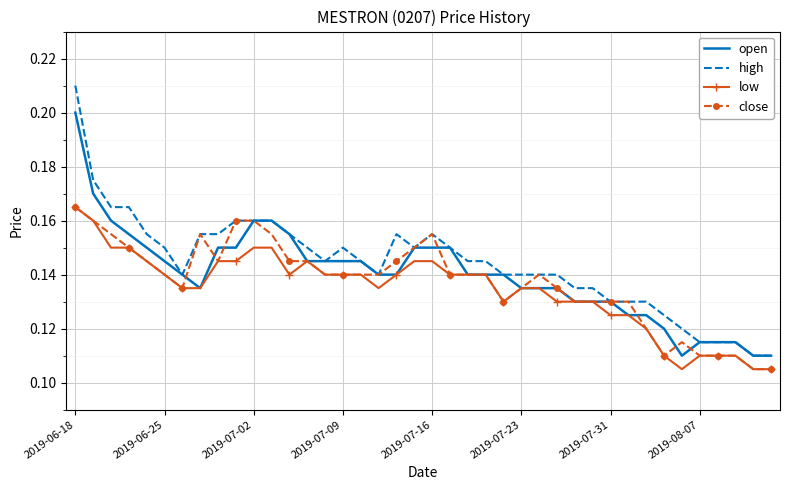

Which series has the largest range (max minus min)?

high